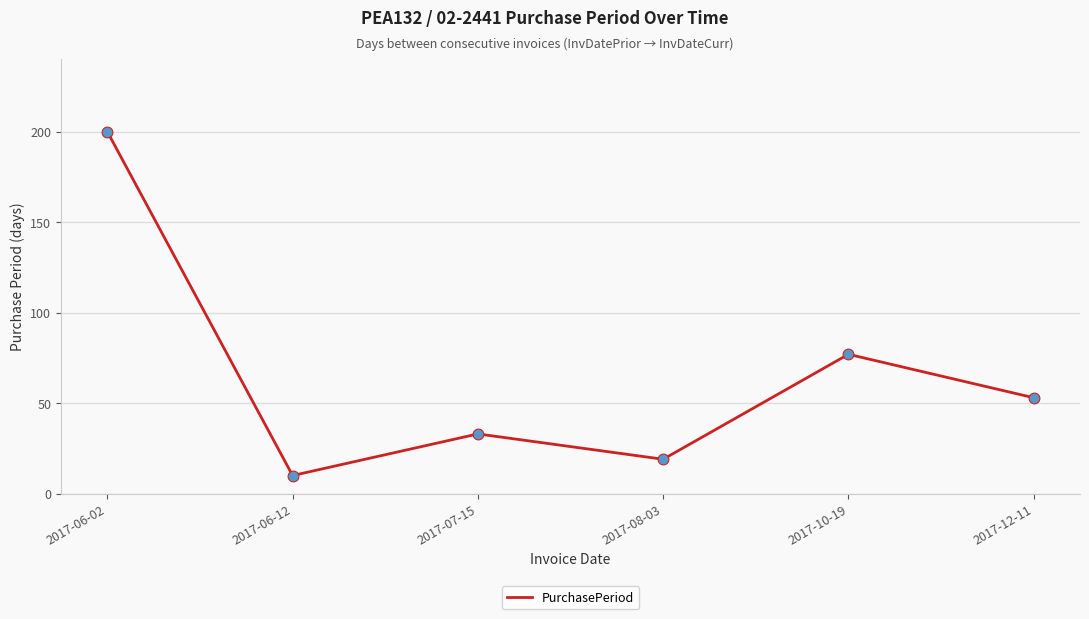

What is the ratio of the value at 2017-12-11 to the value at 2017-06-12?

5.3